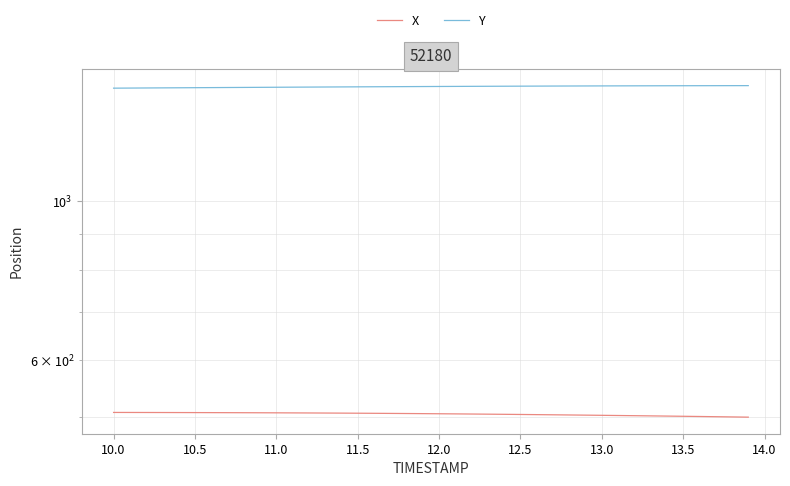

Is it true that X equals 163.8 at 14.0?

False